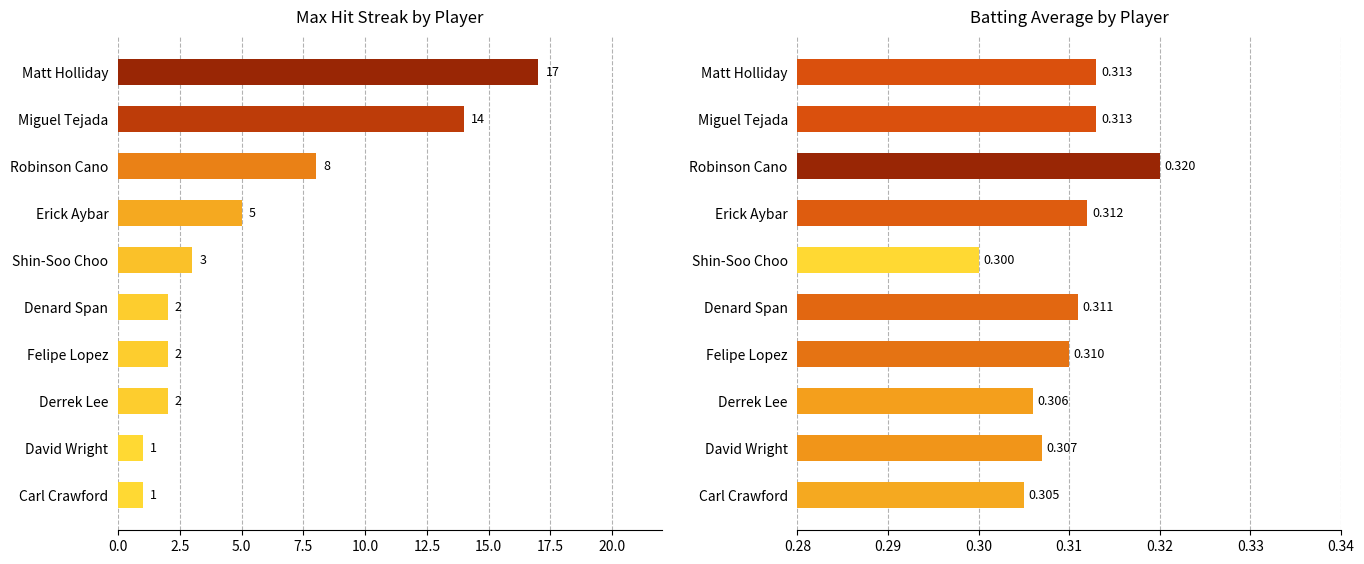

The Batting Average series shows 0.1 at David Wright. True or false?

False